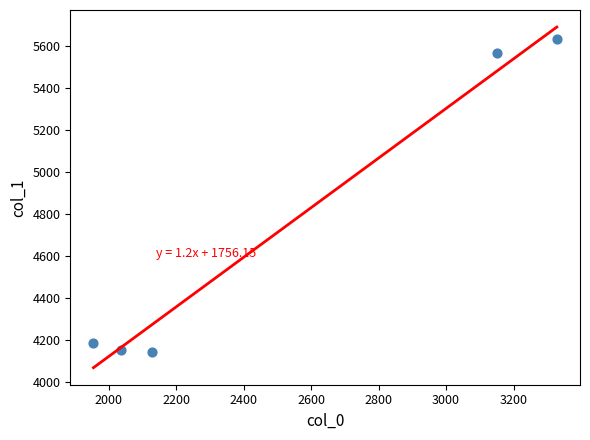

What Y value in the scatter plot is closest to 4887?

5568.0